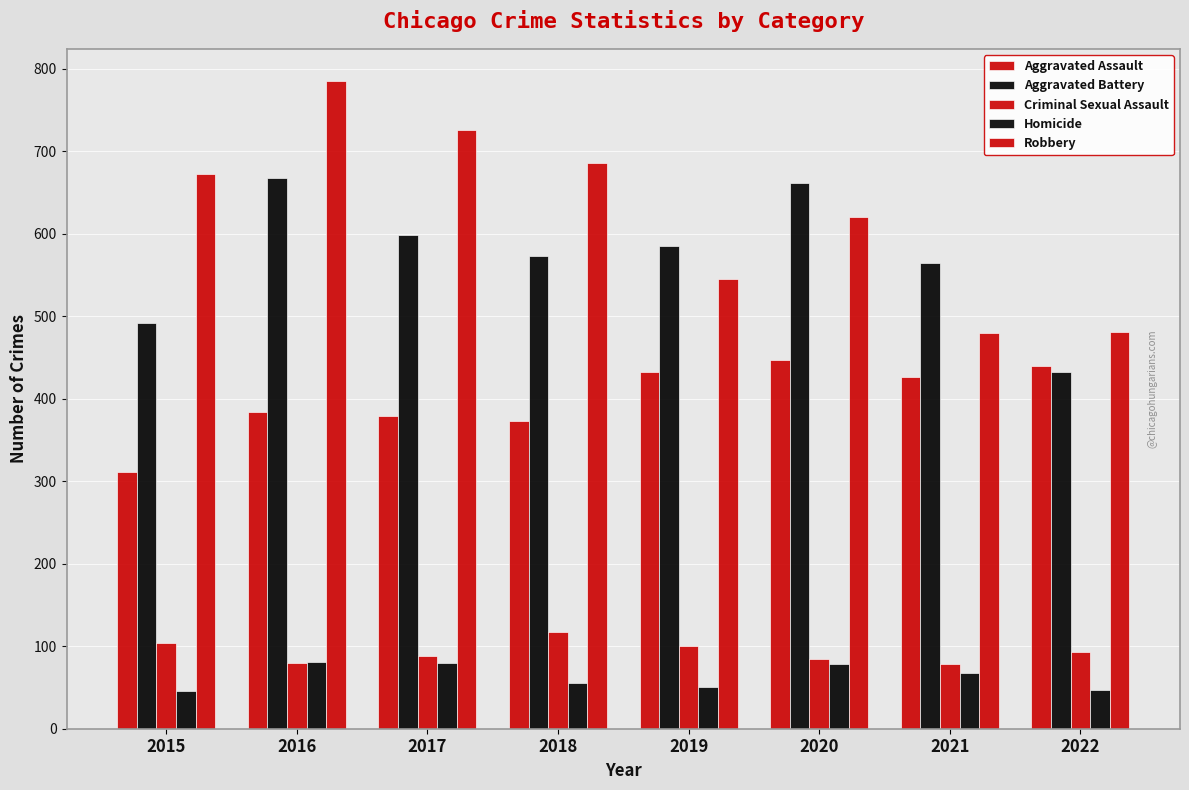

How many distinct data groups are displayed?

5